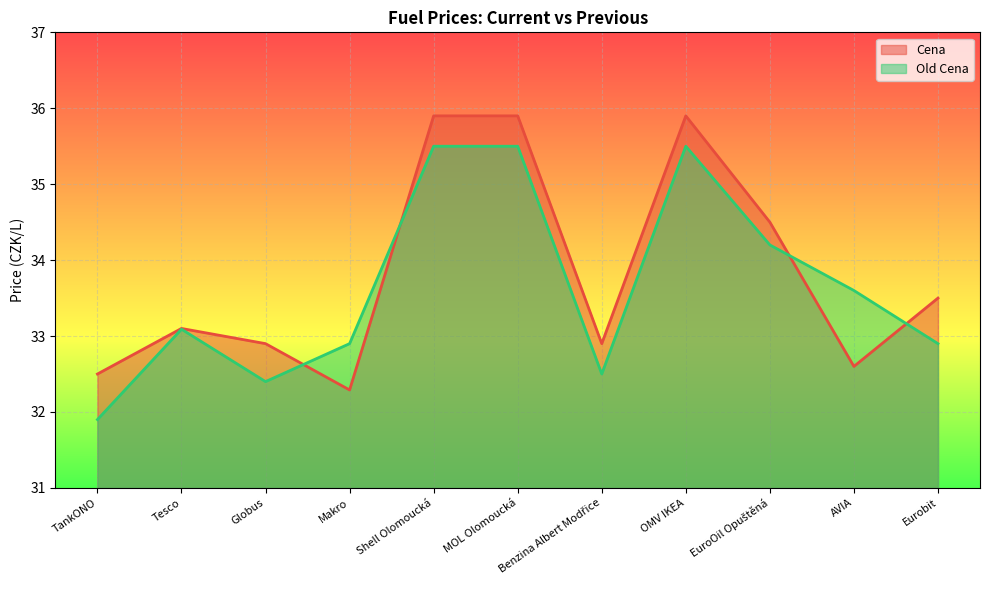

What is the difference between the highest and lowest values at Benzina Albert Modřice?

0.4